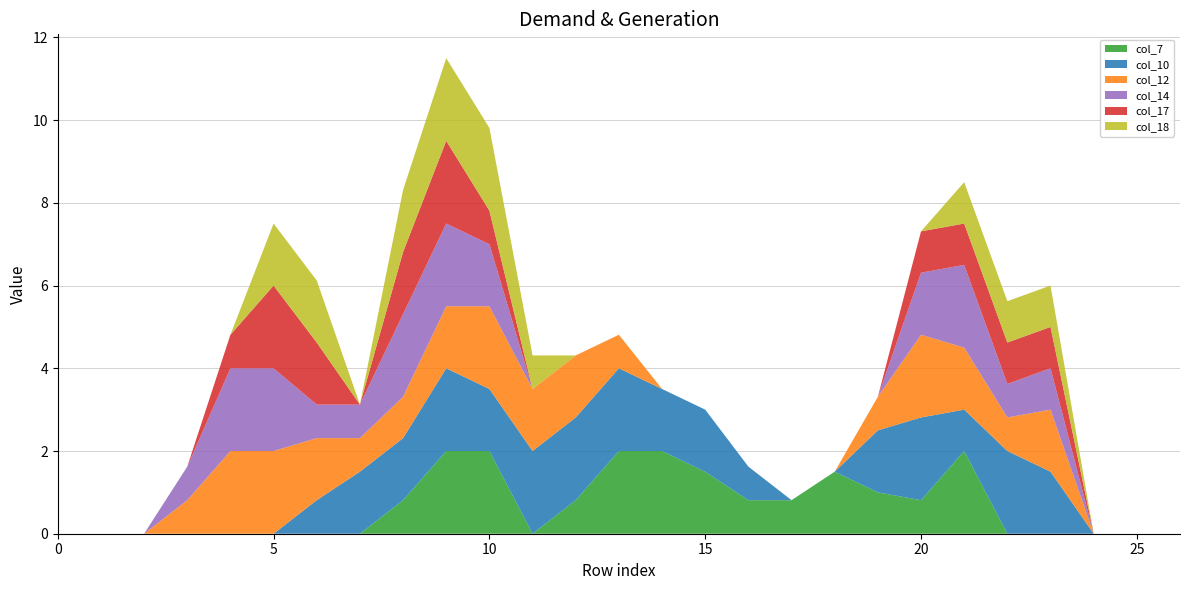

Reading left to right, what are all the values shown in this chart?

col_7: 0.0	0.0	0.0	0.0	0.0	0.0	0.0	0.0	0.8	2.0	2.0	0.0	0.8	2.0	2.0	1.5	0.8	0.8	1.5	1.0	0.8	2.0	0.0	0.0	0.0	0.0	0.0
col_10: 0.0	0.0	0.0	0.0	0.0	0.0	0.8	1.5	1.5	2.0	1.5	2.0	2.0	2.0	1.5	1.5	0.8	0.0	0.0	1.5	2.0	1.0	2.0	1.5	0.0	0.0	0.0
col_12: 0.0	0.0	0.0	0.8	2.0	2.0	1.5	0.8	1.0	1.5	2.0	1.5	1.5	0.8	0.0	0.0	0.0	0.0	0.0	0.8	2.0	1.5	0.8	1.5	0.0	0.0	0.0
col_14: 0.0	0.0	0.0	0.8	2.0	2.0	0.8	0.8	2.0	2.0	1.5	0.0	0.0	0.0	0.0	0.0	0.0	0.0	0.0	0.0	1.5	2.0	0.8	1.0	0.0	0.0	0.0
col_17: 0.0	0.0	0.0	0.0	0.8	2.0	1.5	0.0	1.5	2.0	0.8	0.0	0.0	0.0	0.0	0.0	0.0	0.0	0.0	0.0	1.0	1.0	1.0	1.0	0.0	0.0	0.0
col_18: 0.0	0.0	0.0	0.0	0.0	1.5	1.5	0.0	1.5	2.0	2.0	0.8	0.0	0.0	0.0	0.0	0.0	0.0	0.0	0.0	0.0	1.0	1.0	1.0	0.0	0.0	0.0